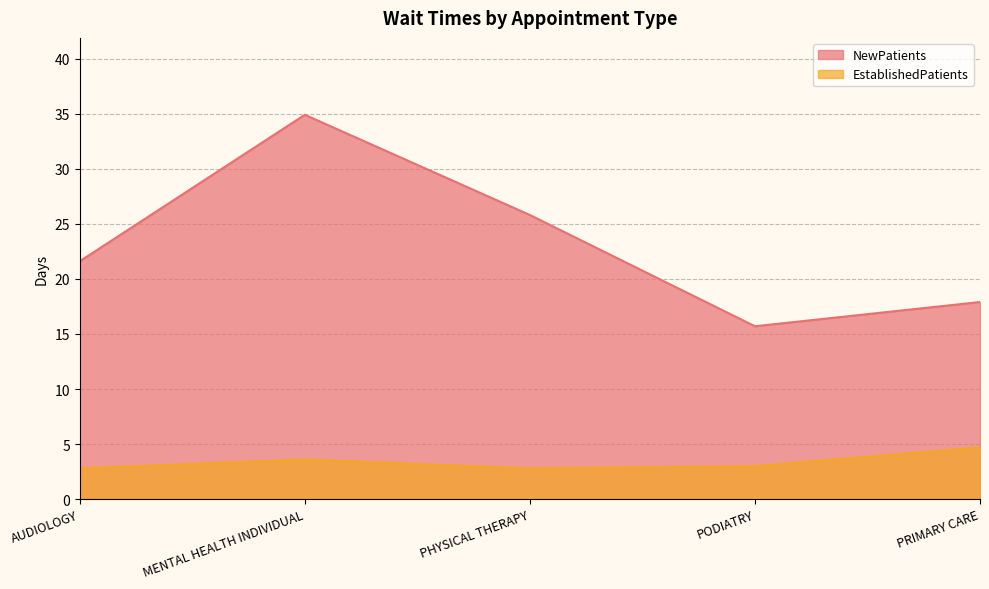

Is it true that NewPatients equals 27.0 at PRIMARY CARE?

False